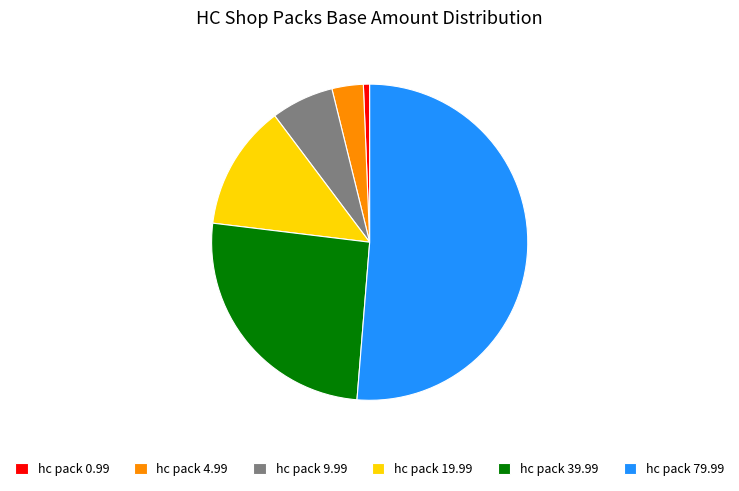

How many slices are in this pie chart?

6